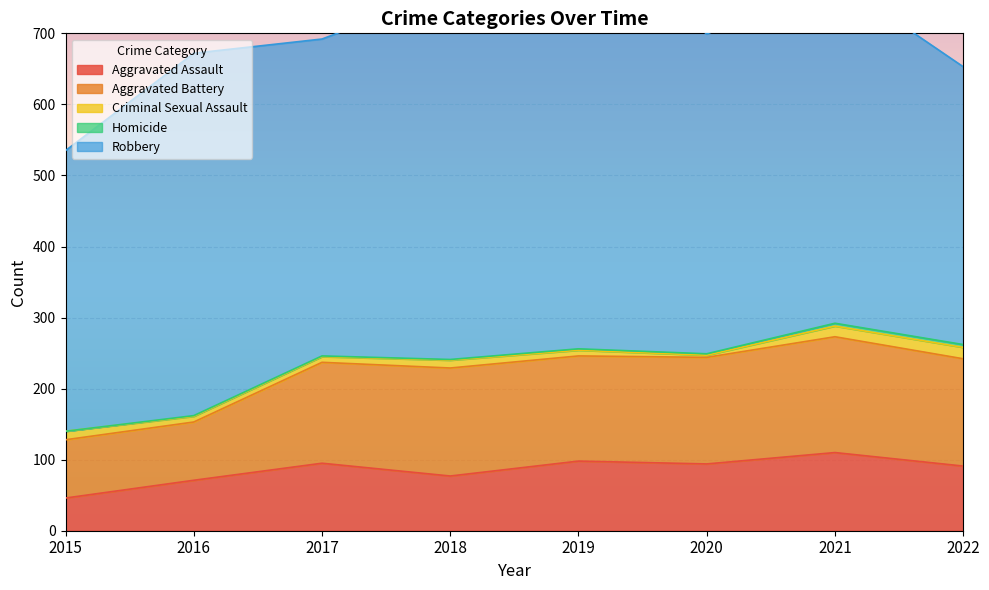

Which category has the lowest value in the Criminal Sexual Assault series?

2020